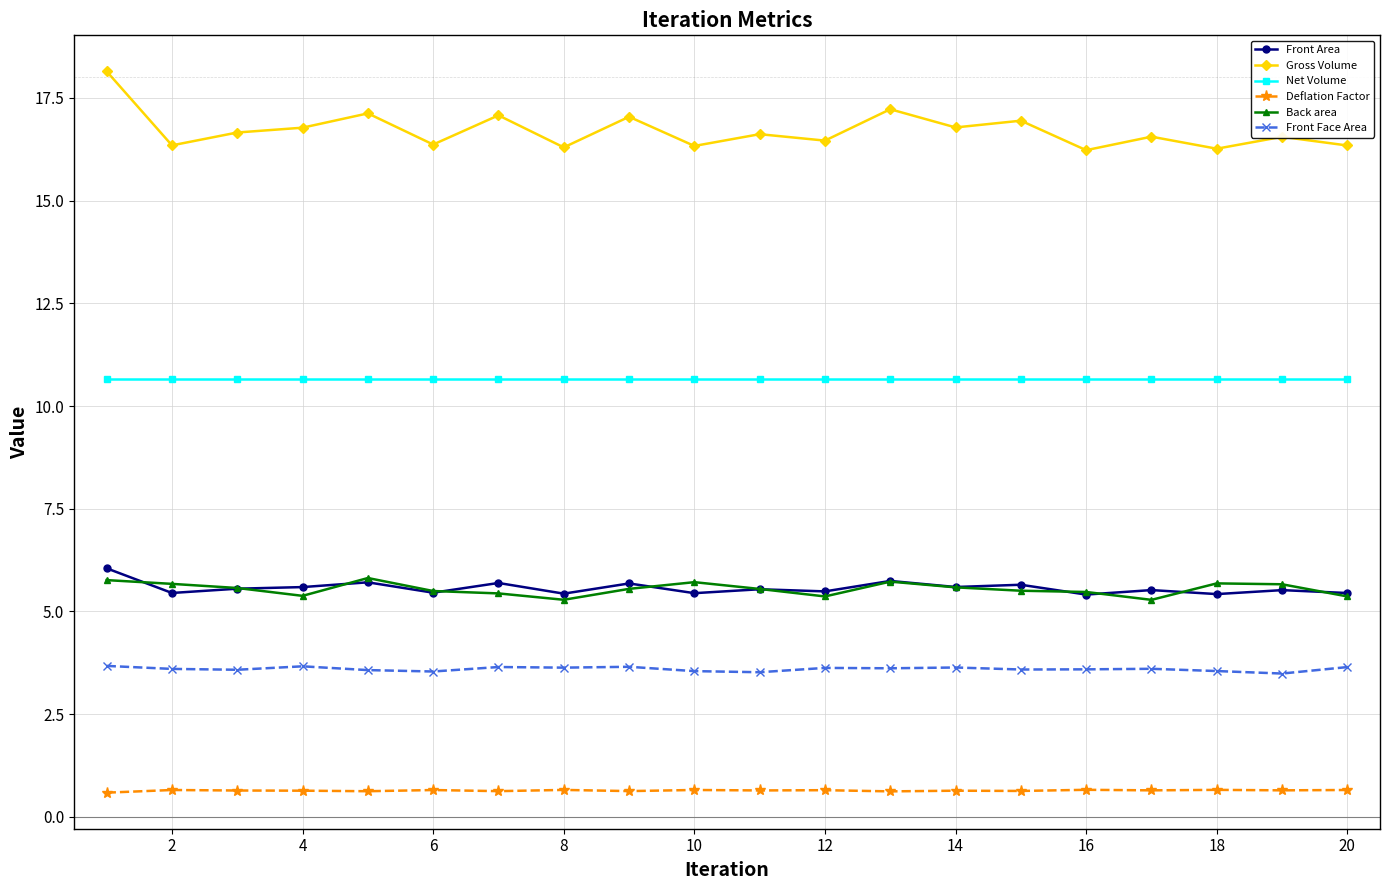

Which series has the largest total across all categories?

Gross Volume